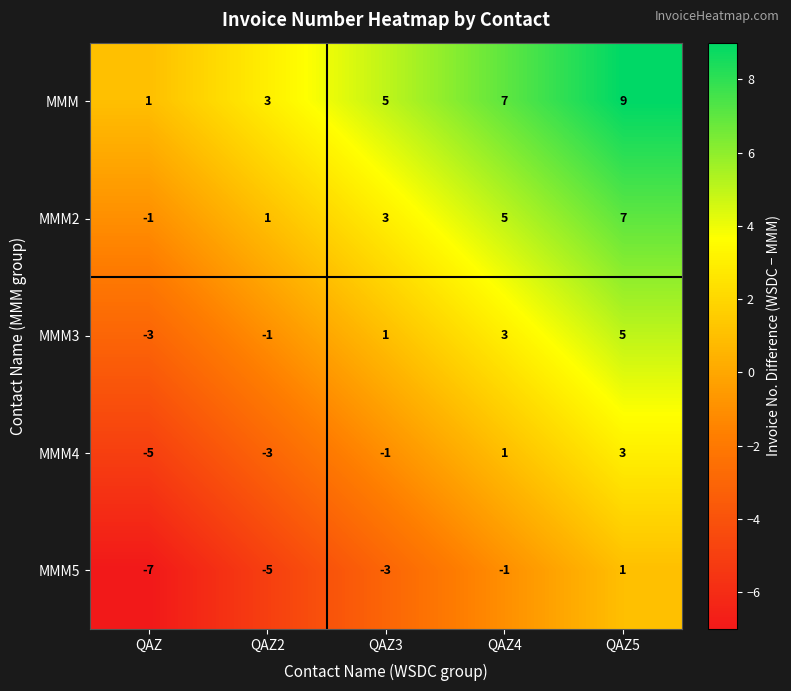

Reading right to left, what are all the values shown in this chart?

MMM: 9	7	5	3	1
MMM2: 7	5	3	1	-1
MMM3: 5	3	1	-1	-3
MMM4: 3	1	-1	-3	-5
MMM5: 1	-1	-3	-5	-7